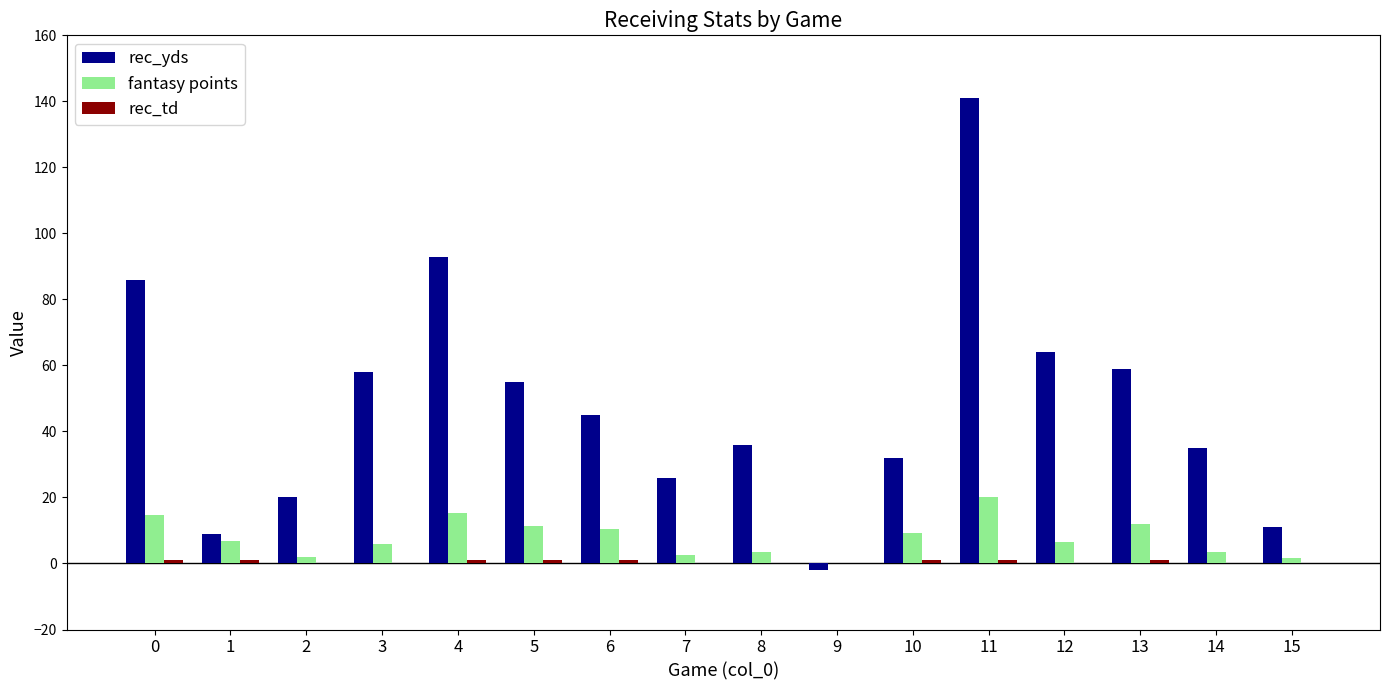

What is the sum of all fantasy points values?

125.7